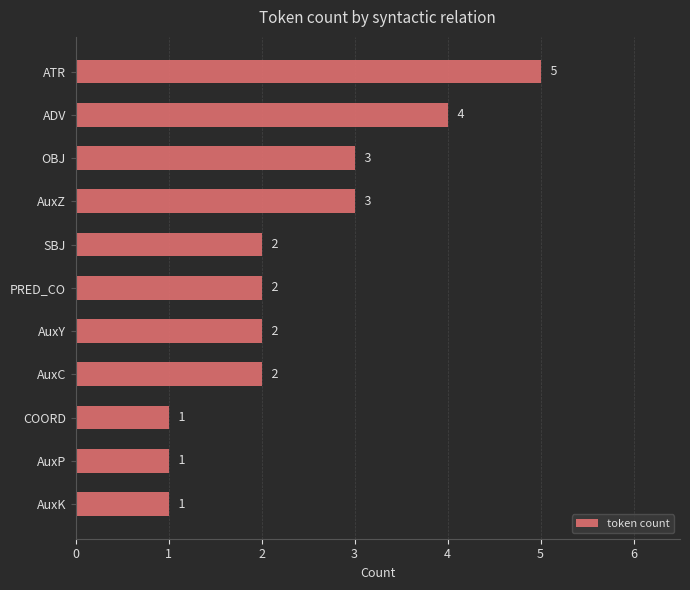

What is the difference between the maximum and second lowest values?

4